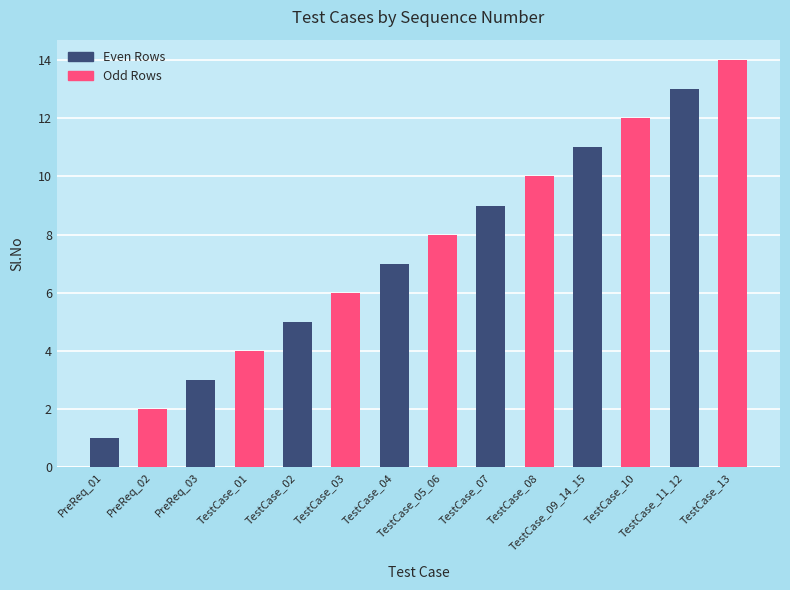

How many bars are there in total?

14